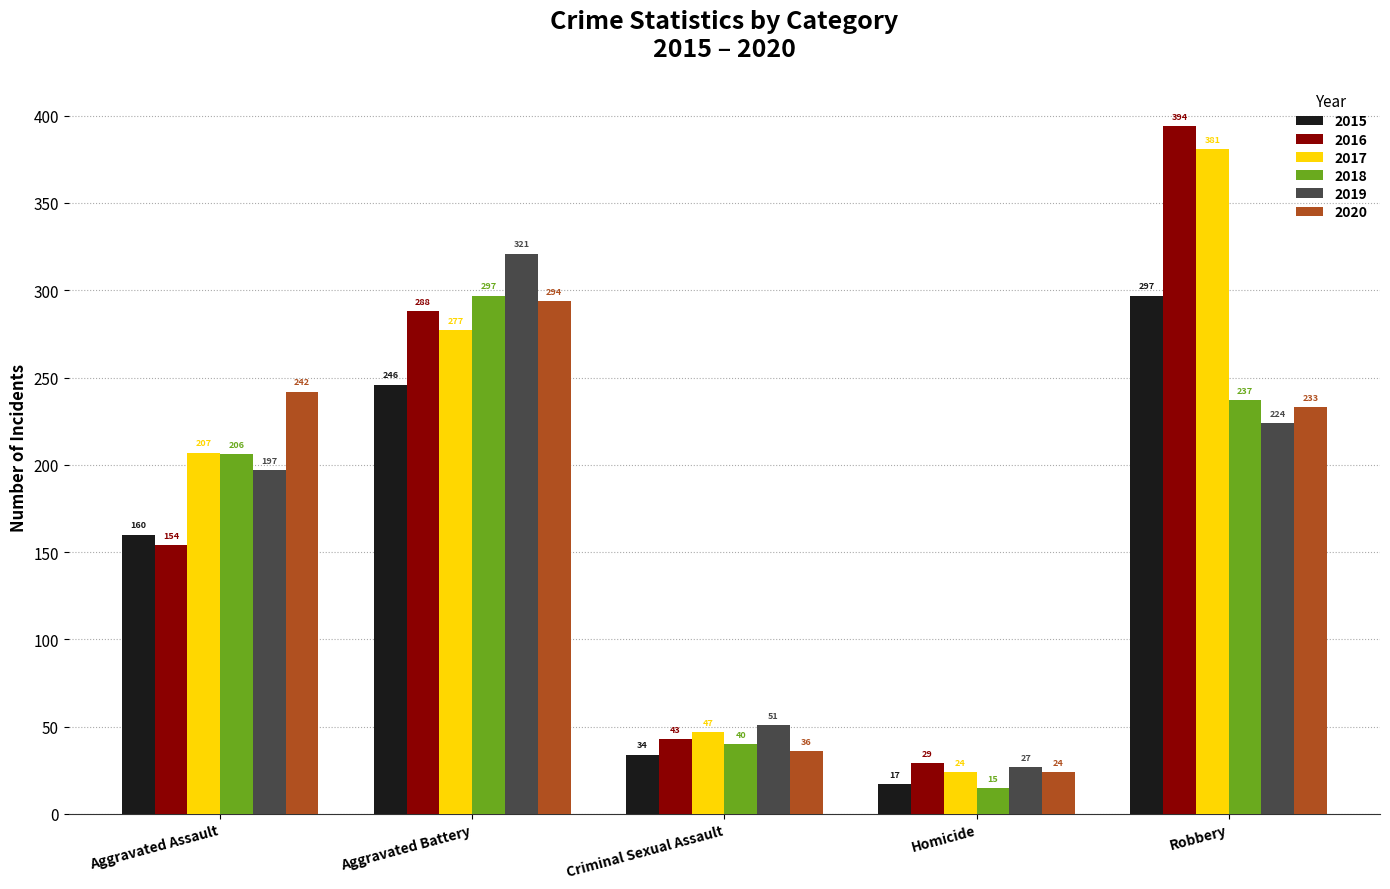

Which series has the largest range (max minus min)?

2016